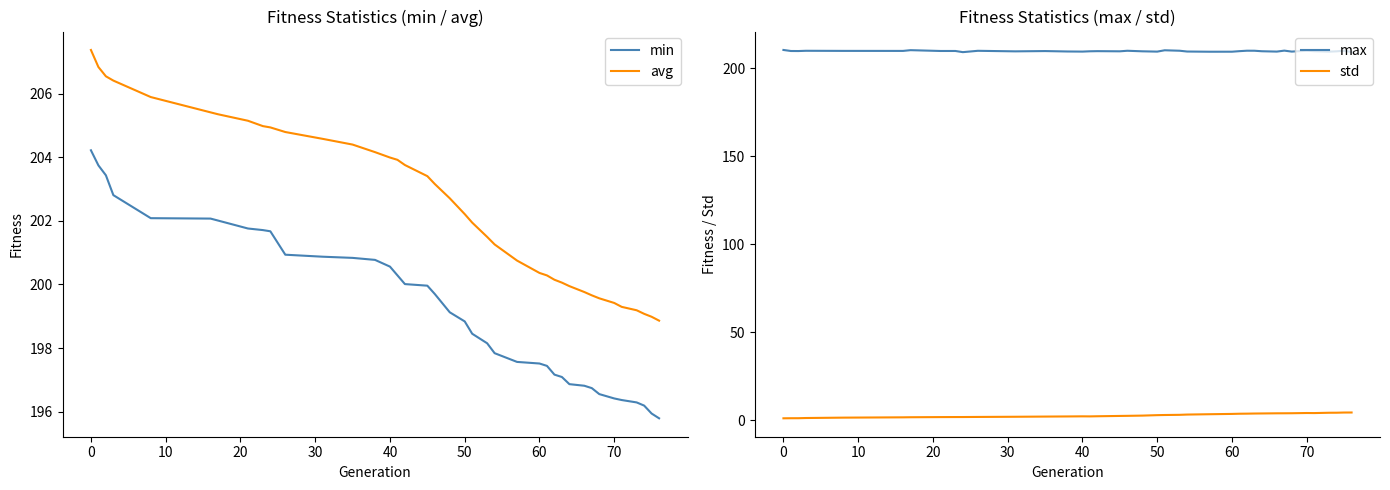

Is it true that min equals 130.4 at 40?

False